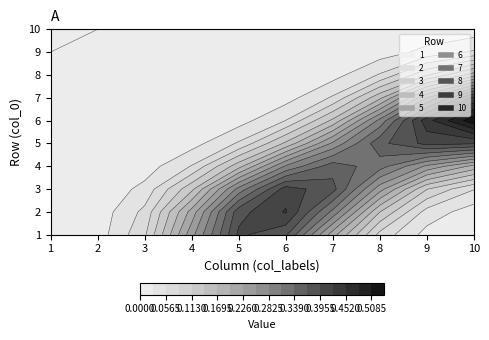

Which has a higher value, 8 or 7?

8